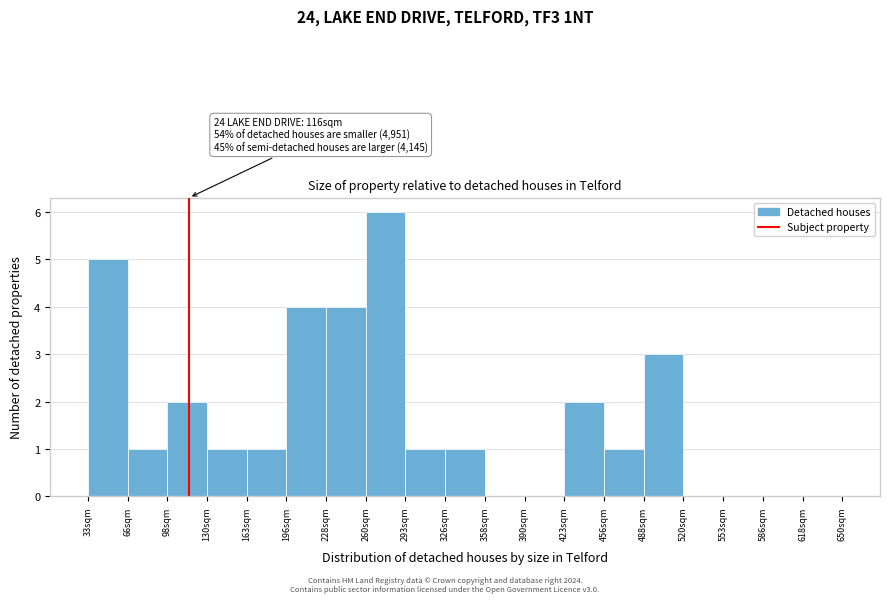

Over which range of the x-axis is the bar tallest?

260.5 to 293.0